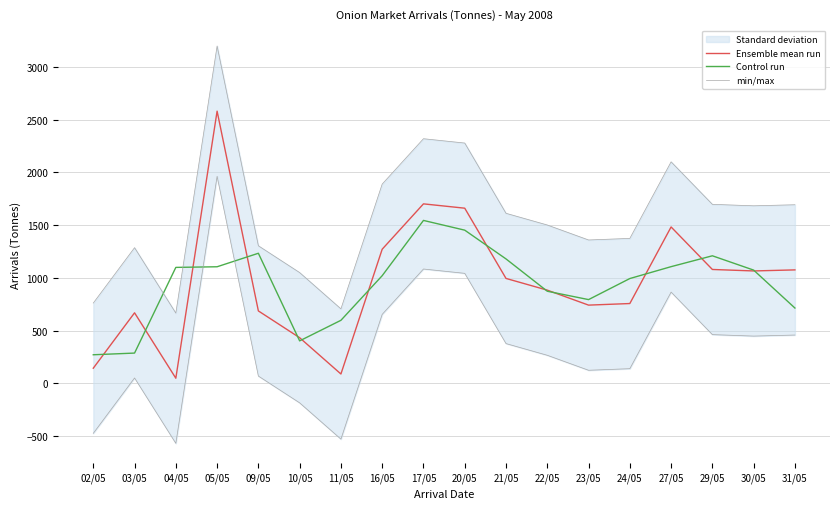

What is the label of the 9th point from the right?

20/05